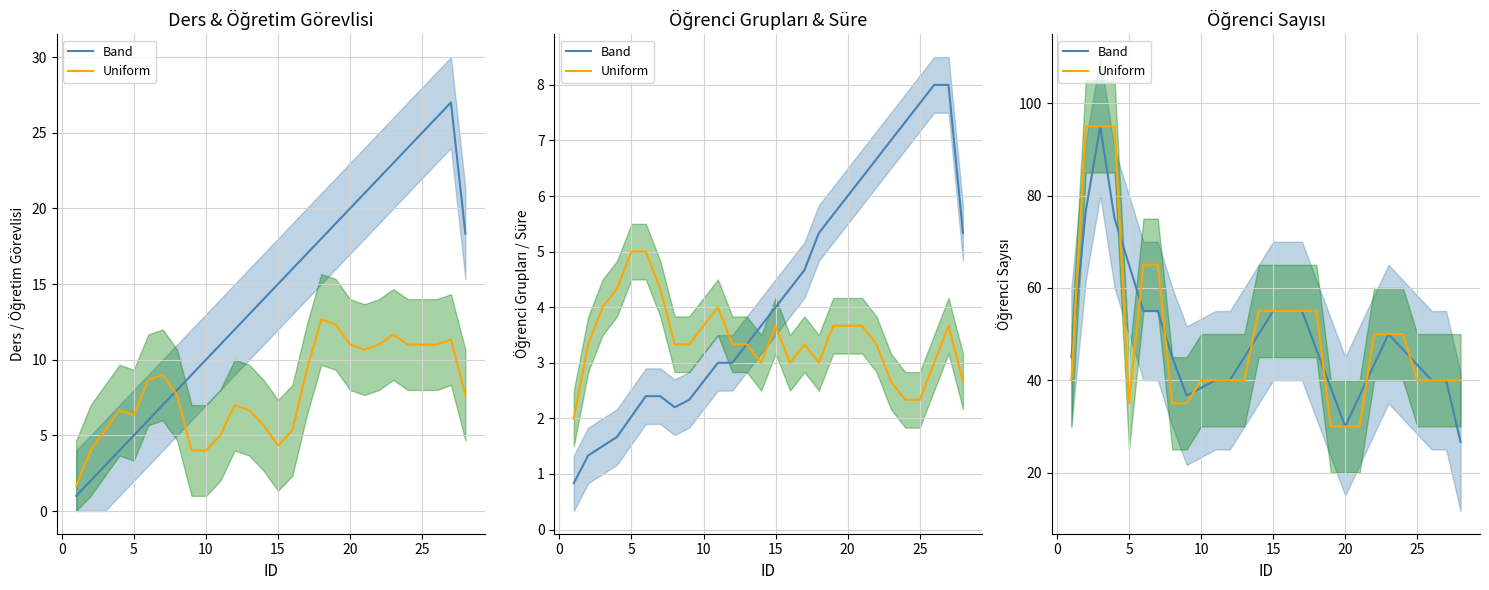

How many intersections are there between Band and Uniform?

9